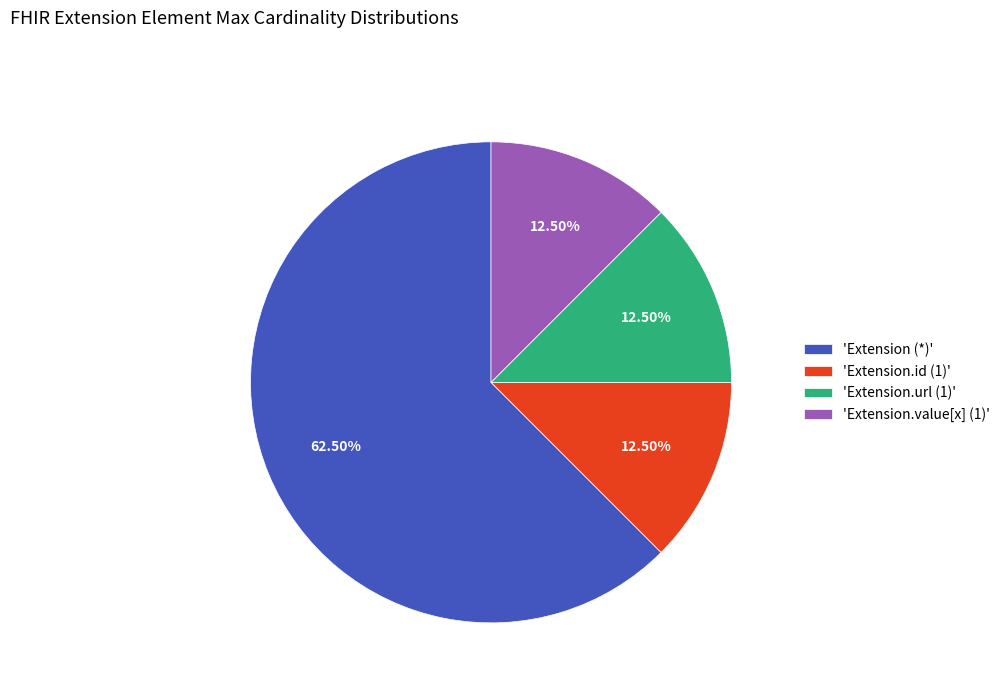

What is the majority slice?

'Extension (*)'